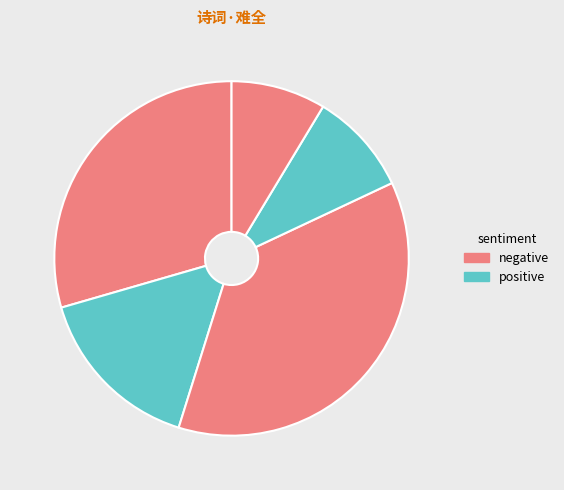

How many slices are in this pie chart?

5